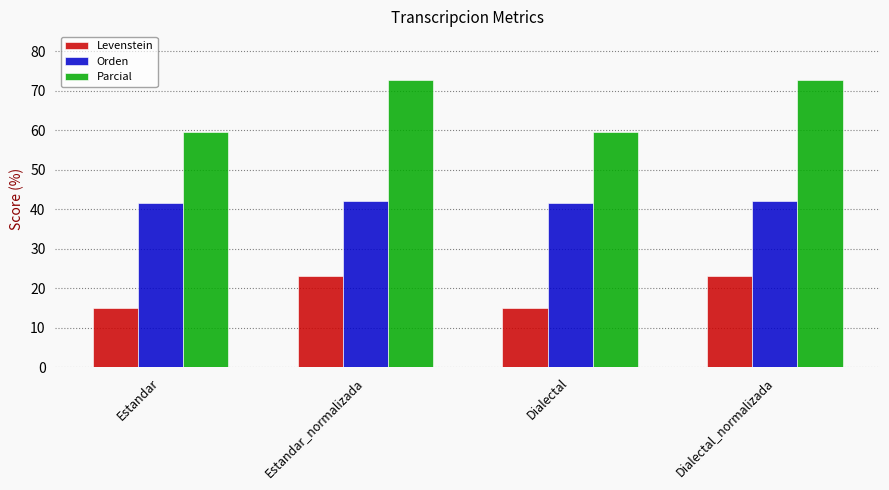

What is the average value of the Orden series?

41.8